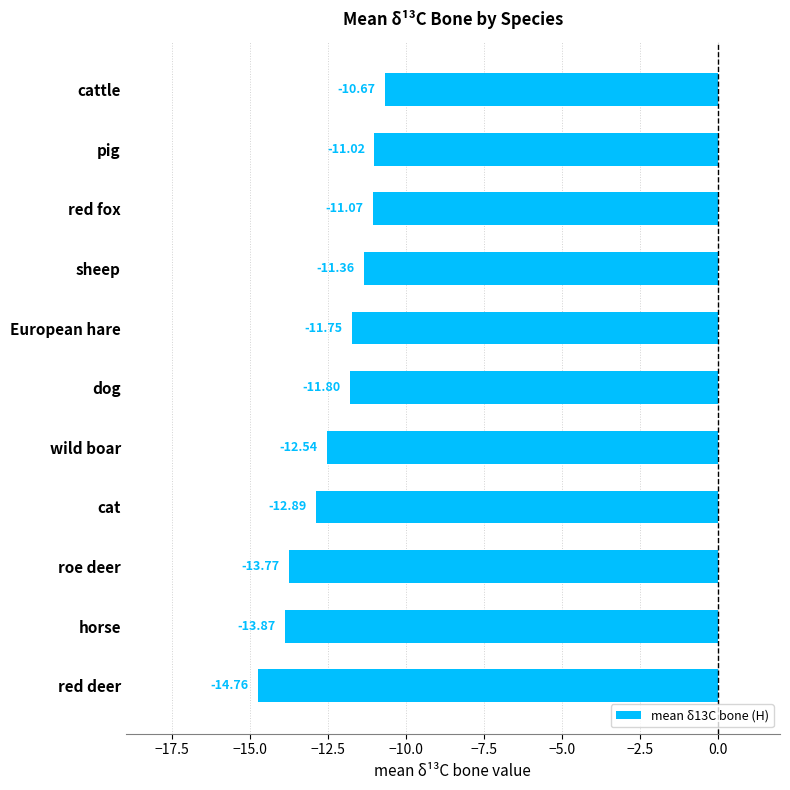

What is the average value?

-12.3